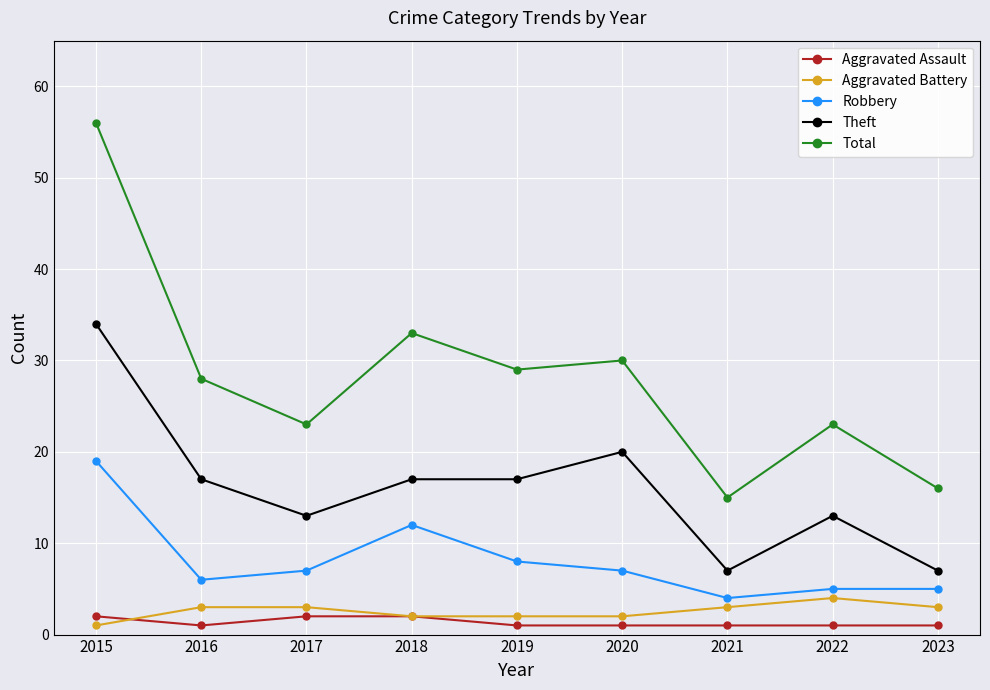

Is it true that Robbery equals 8 at 2015?

False